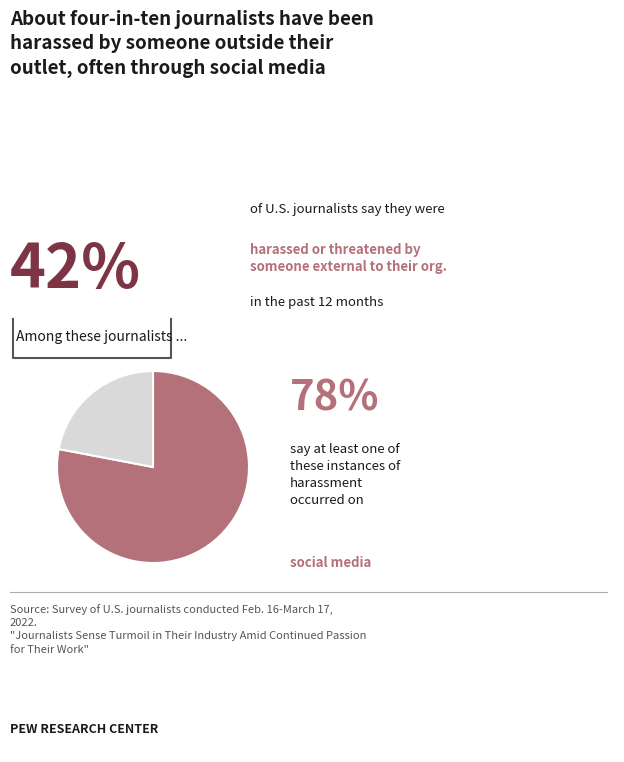

What is the smallest slice in the pie chart?

Other